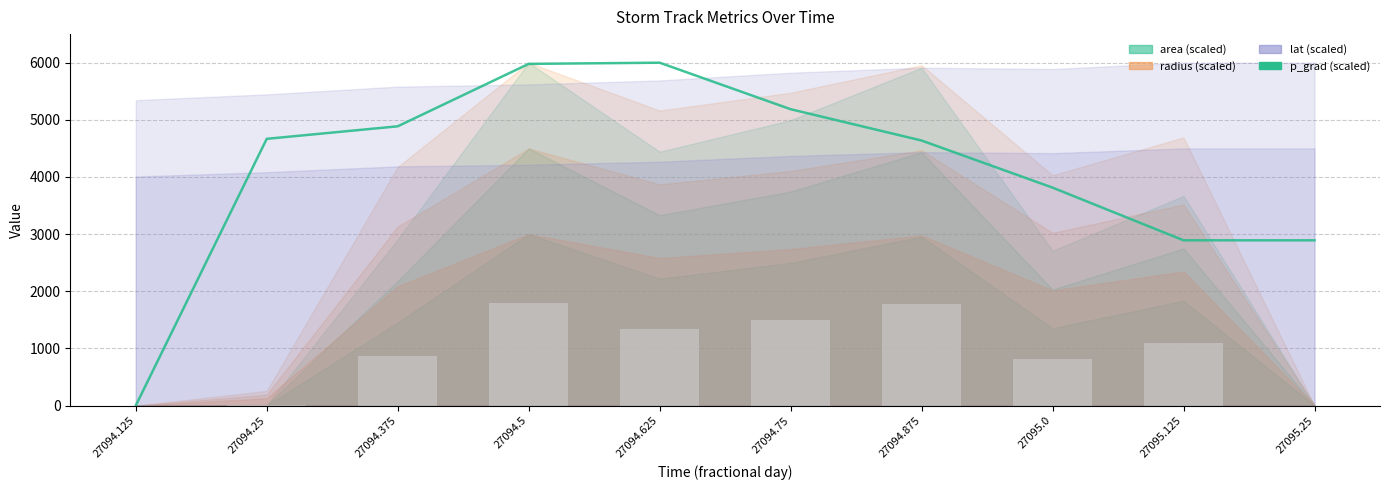

What is the label of the 5th bar from the right?

27094.75